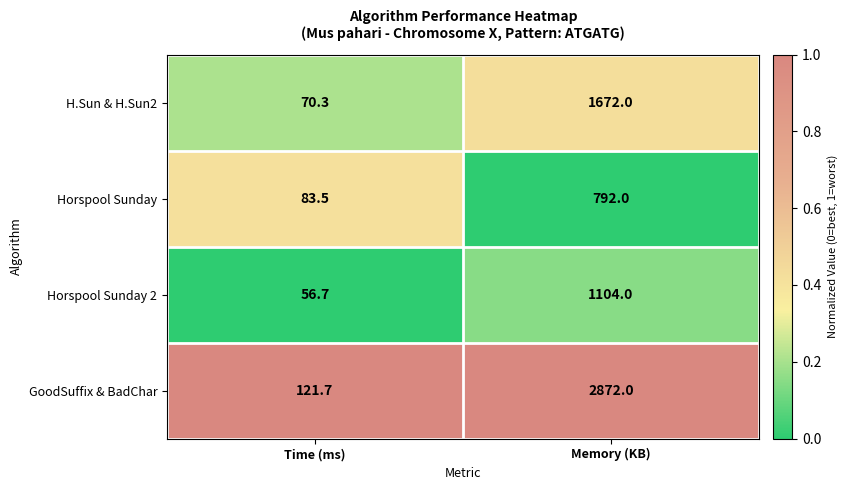

Which series has the widest spread of values?

GoodSuffix & BadChar